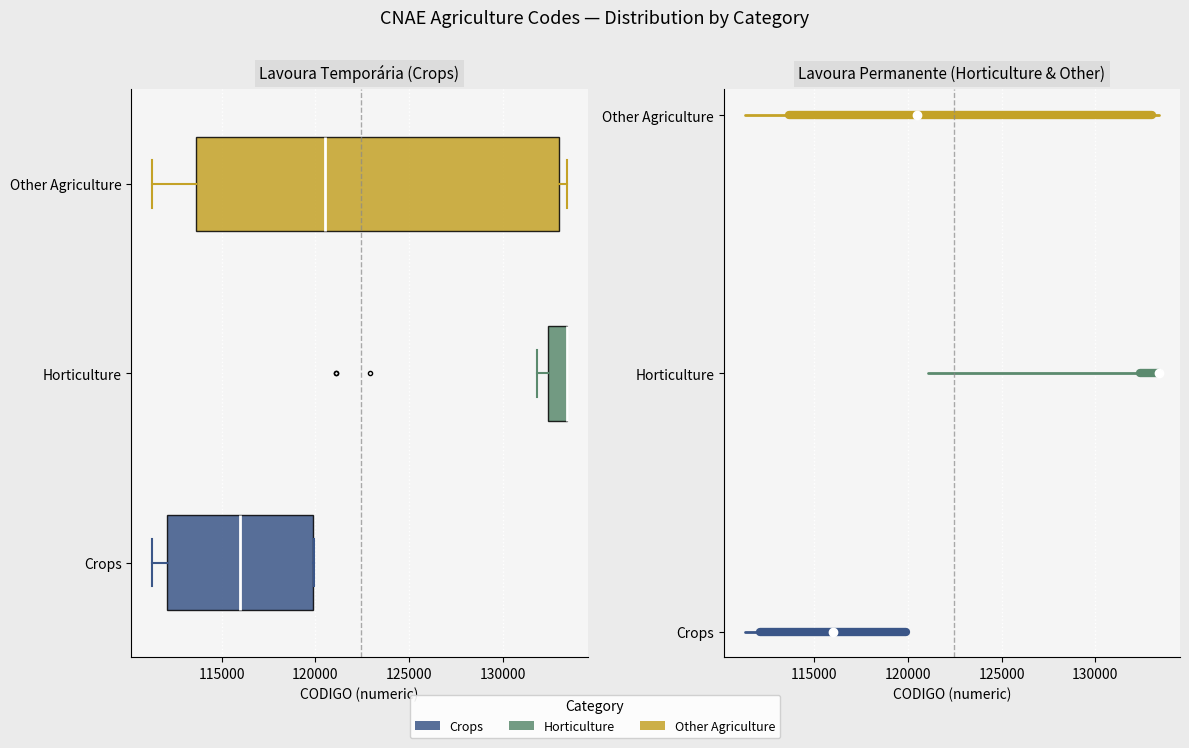

Reading bottom to top, read every box against the x-axis: the position of its median line, the range the box covers, and the ends of its whiskers. The values are not printed on the chart, so give them approximately, as read against the axis.

Crops: median 116000, box 112000 to 120000, whiskers 111500 to 120000
Horticulture: median 133500 (drawn on the box's right edge), box 132500 to 133500, whiskers 132000 to 133500
Other Agriculture: median 120500, box 113500 to 133000, whiskers 111500 to 133500